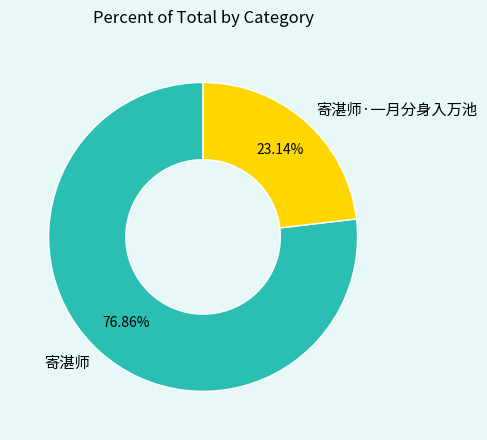

Which category accounts for the majority?

寄湛师